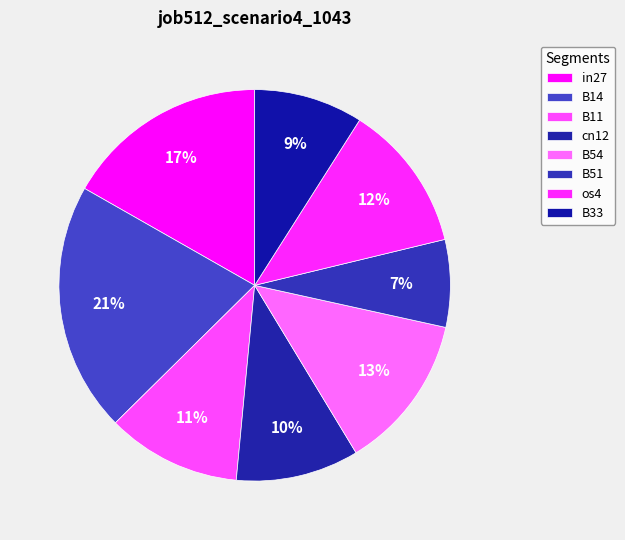

Is there any slice that represents more than half of the pie?

No